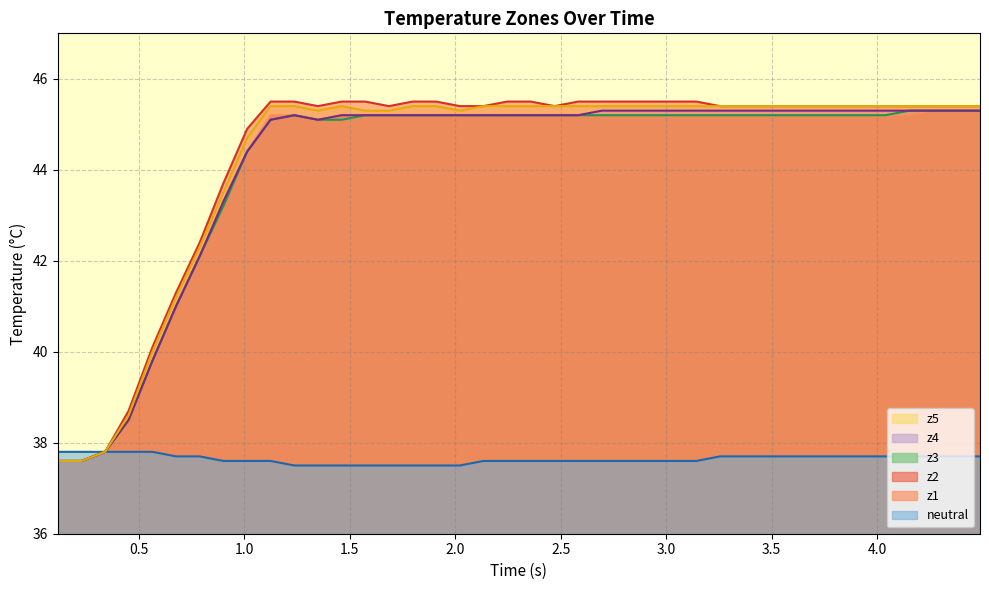

Which series has the largest range (max minus min)?

z1